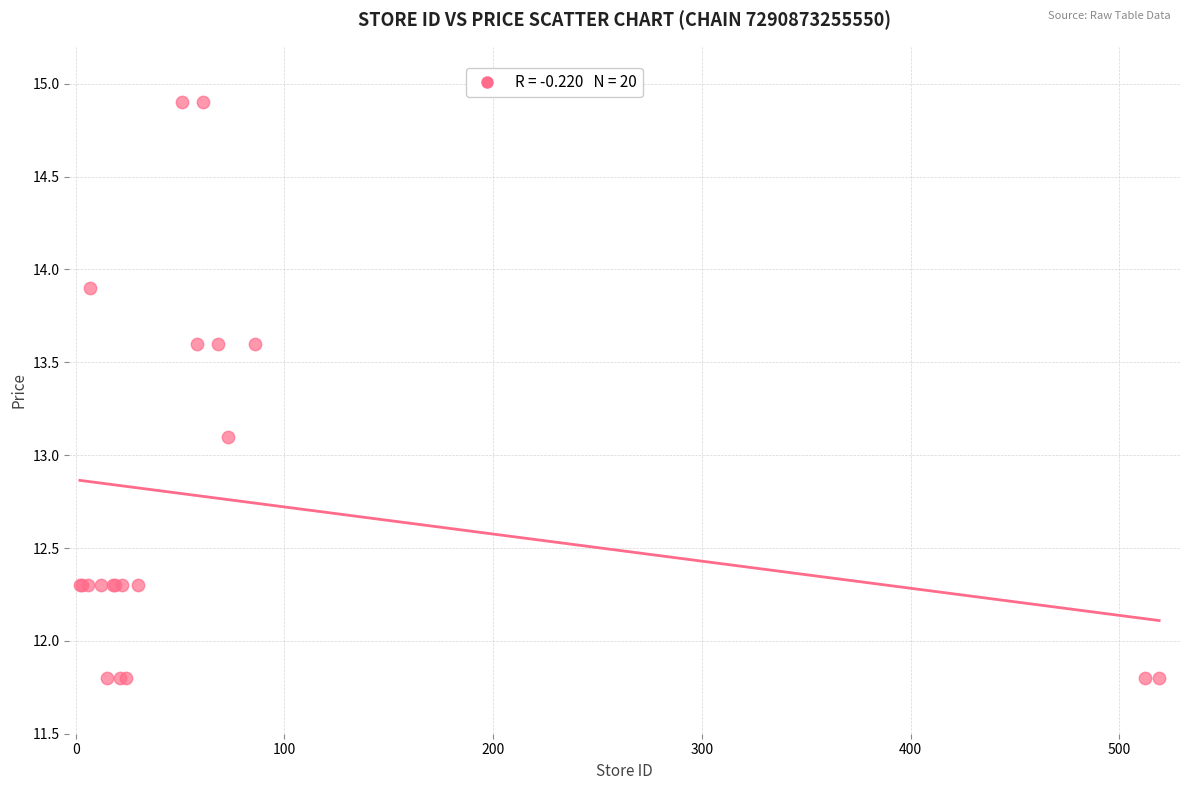

What Y value in the scatter plot is closest to 13?

13.1